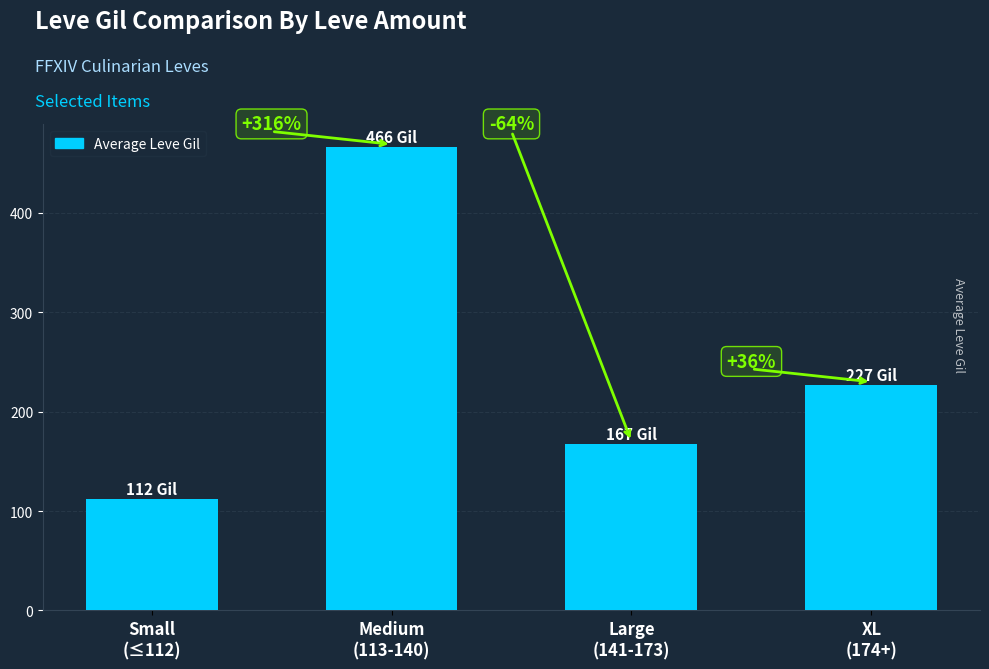

What is the difference between the values at Medium
(113-140) and Small
(≤112)?

354